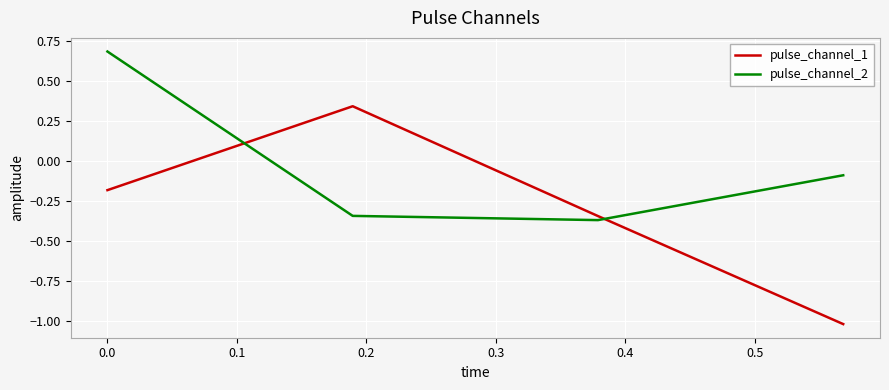

True or false: pulse_channel_1 has more than 2 interior local peaks.

False